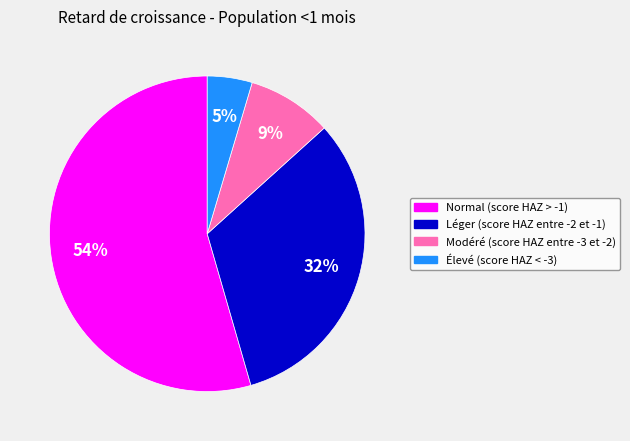

Which category has the biggest portion of the pie?

Normal (score HAZ > -1)